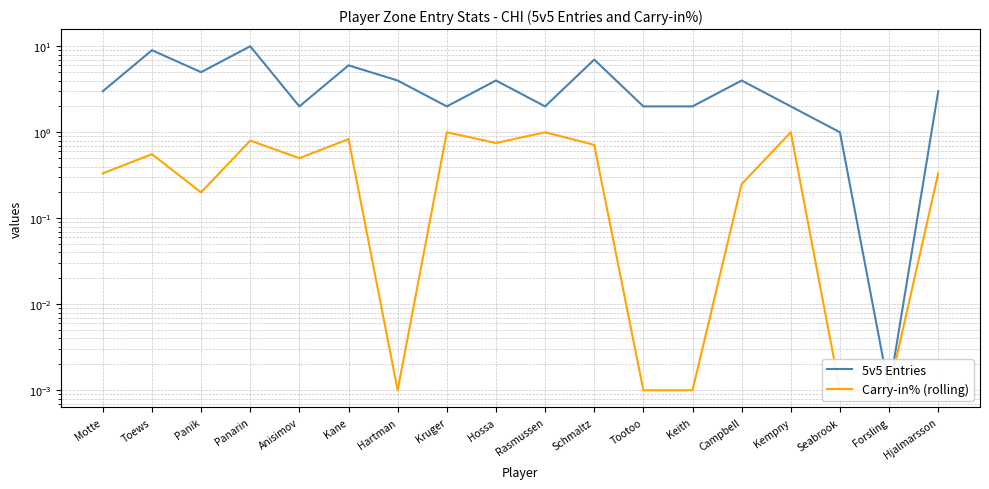

Is this an area chart (filled region under the line)?

No